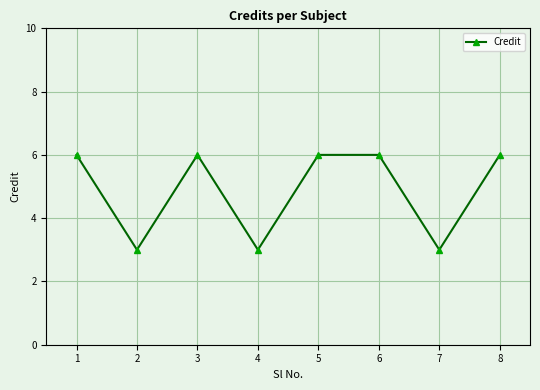

What is the greatest value displayed?

6